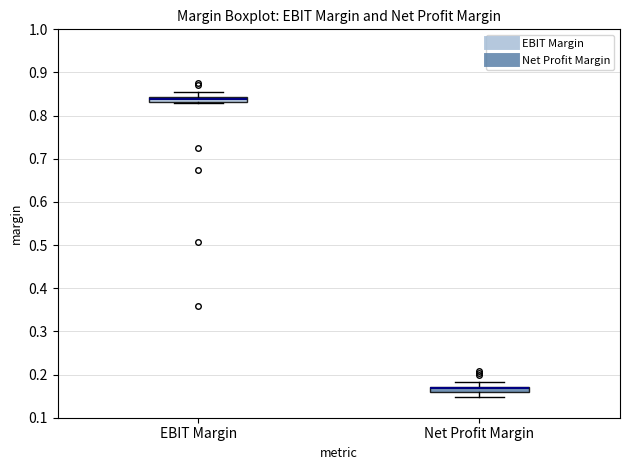

Where does the upper whisker of the box for EBIT Margin end on the y-axis? The values are not printed on the chart, so give them approximately, as read against the axis.

0.85